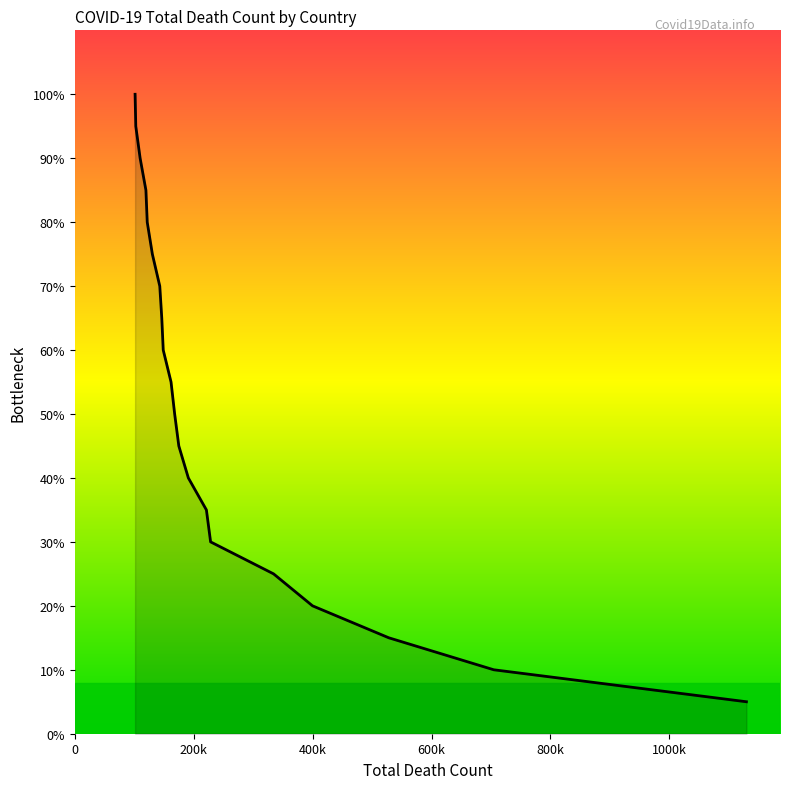

Does the chart display data point markers on the line(s)?

No